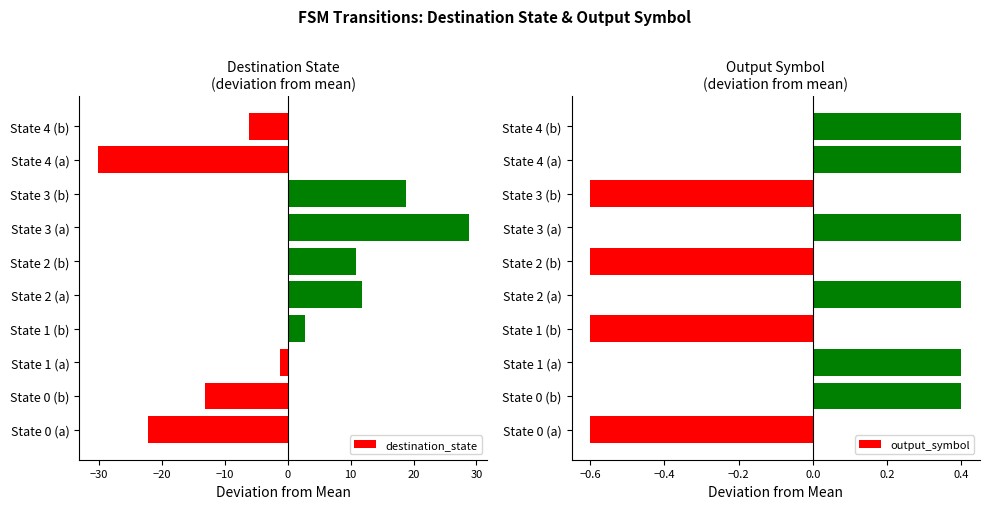

What is the approximate value of output_symbol at State 3 (b)?

-0.6